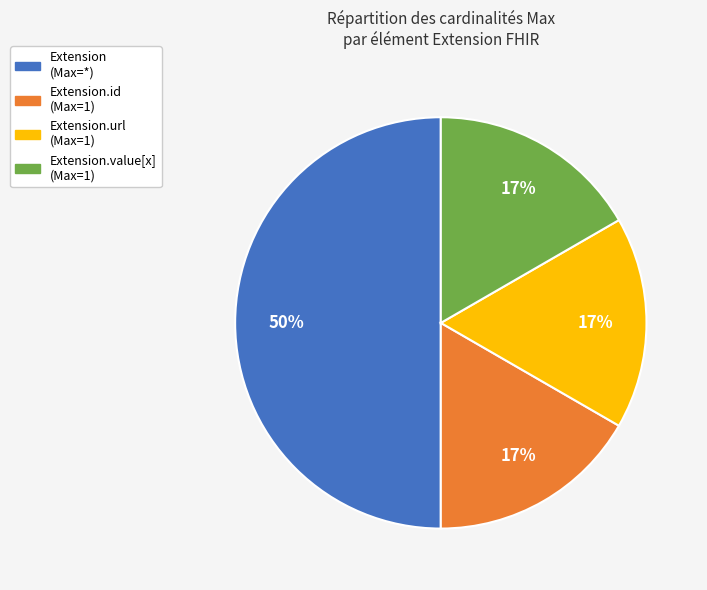

To the nearest percent, what is the average slice percentage?

25%